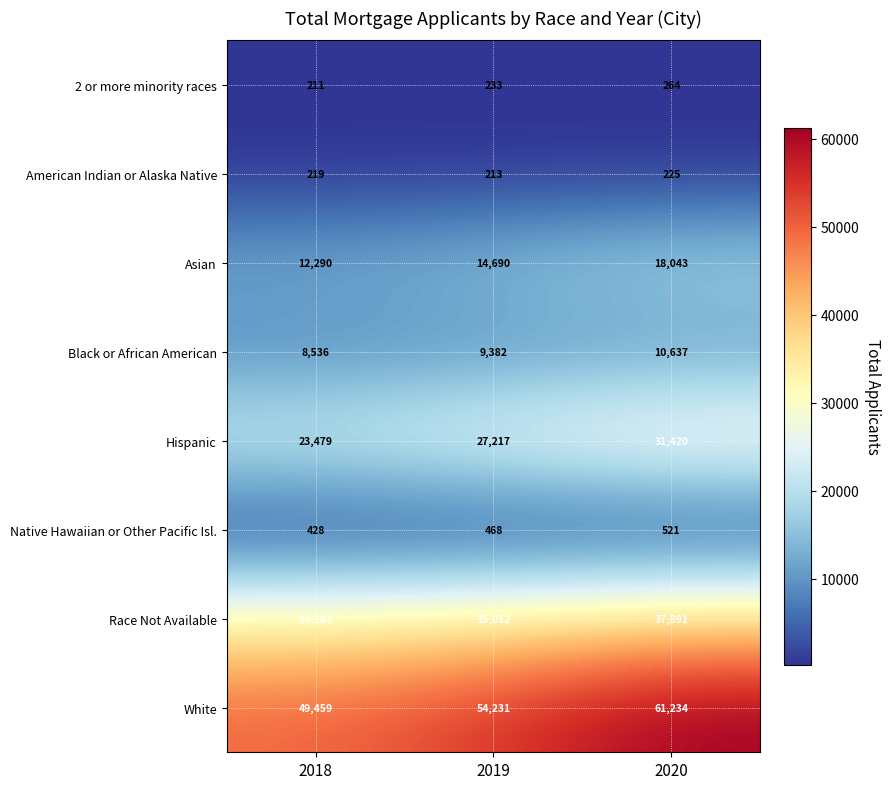

What is the difference between the maximum and minimum values in the White series?

11775